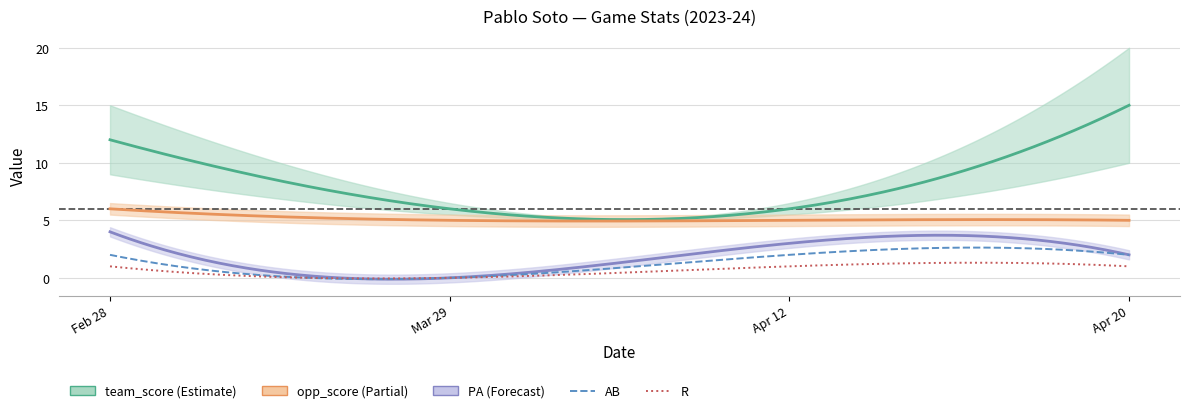

The value of AB at Apr 20 is 2. True or false?

True